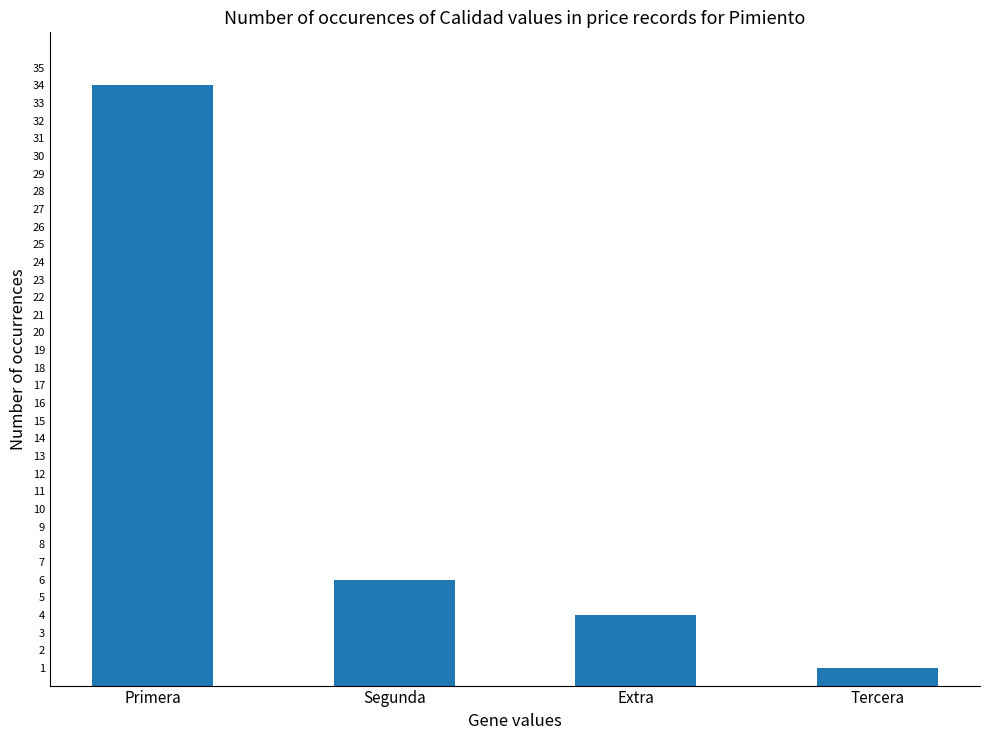

Count the number of categories in the chart.

4